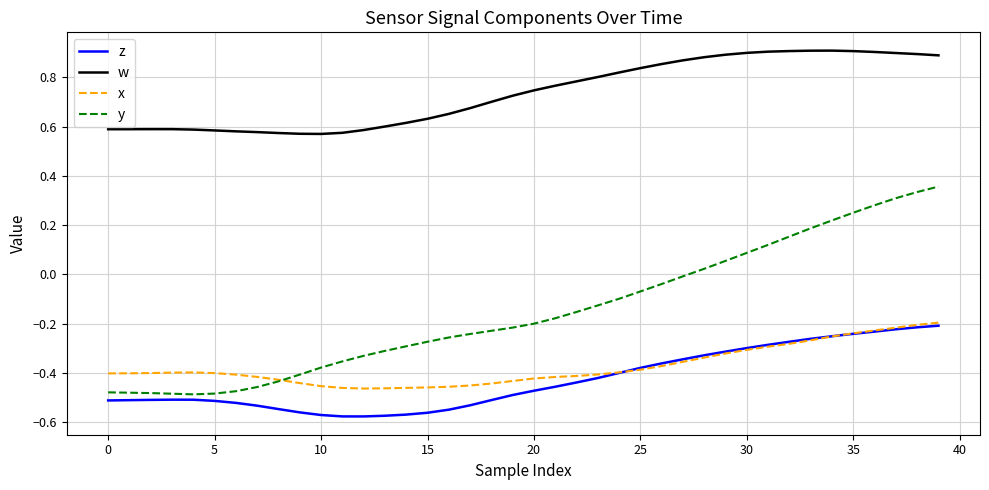

Which series has the largest range (max minus min)?

y